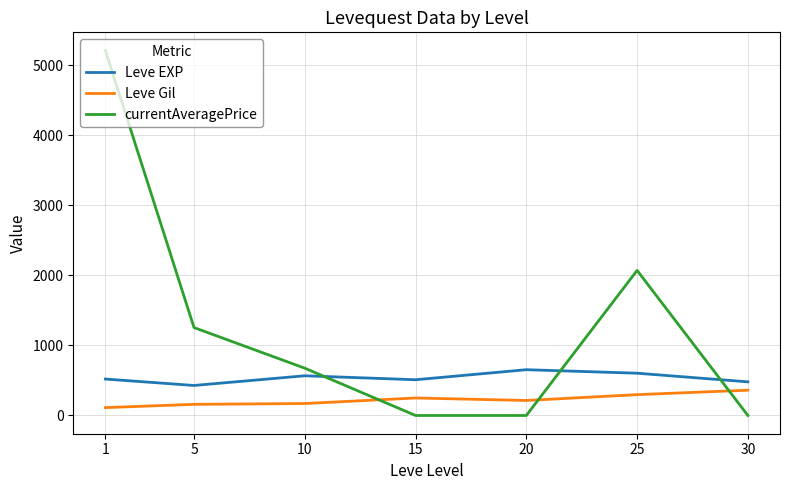

Which series has the widest spread of values?

currentAveragePrice